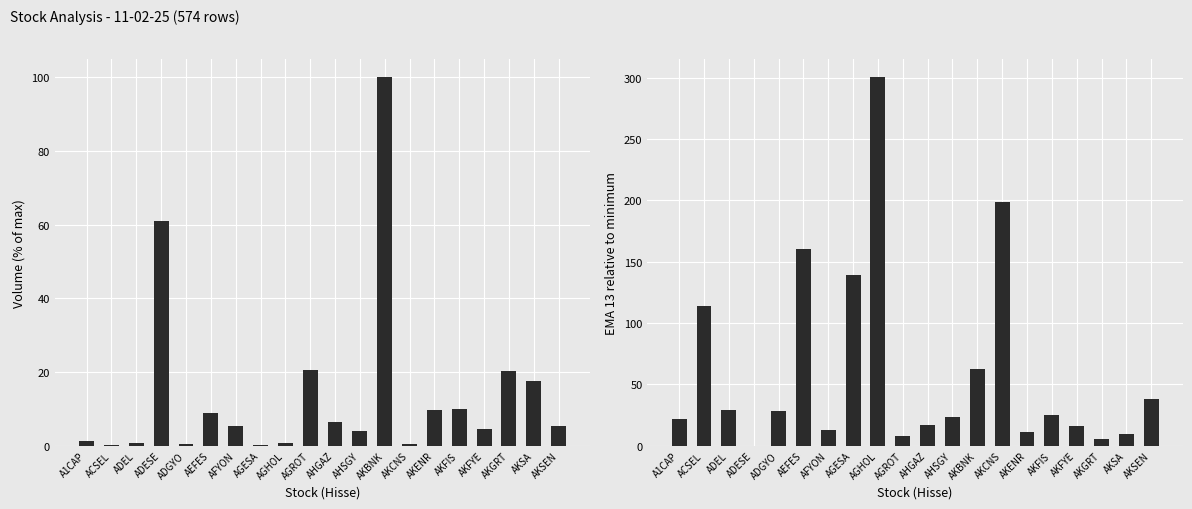

What is the spread (max minus min) of values at AHSGY?

19.6